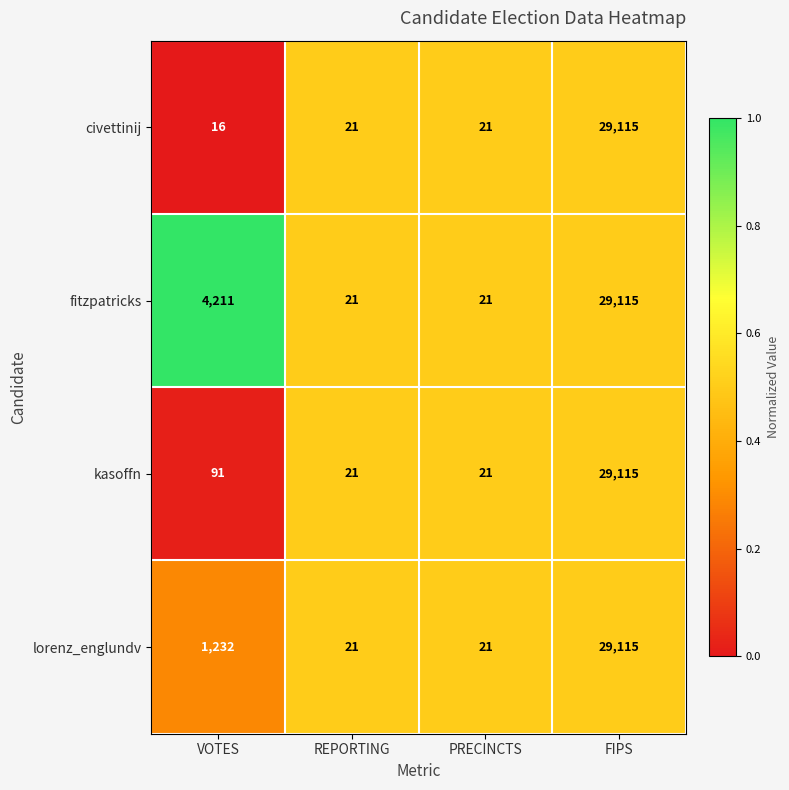

Which series has the largest range (max minus min)?

civettinij